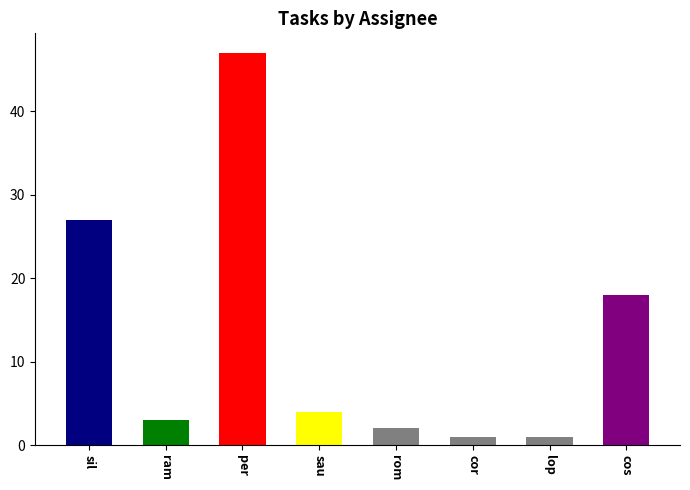

Reading right to left, list all the values displayed in this chart.

cos=18	lop=1	cor=1	rom=2	sau=4	per=47	ram=3	sil=27